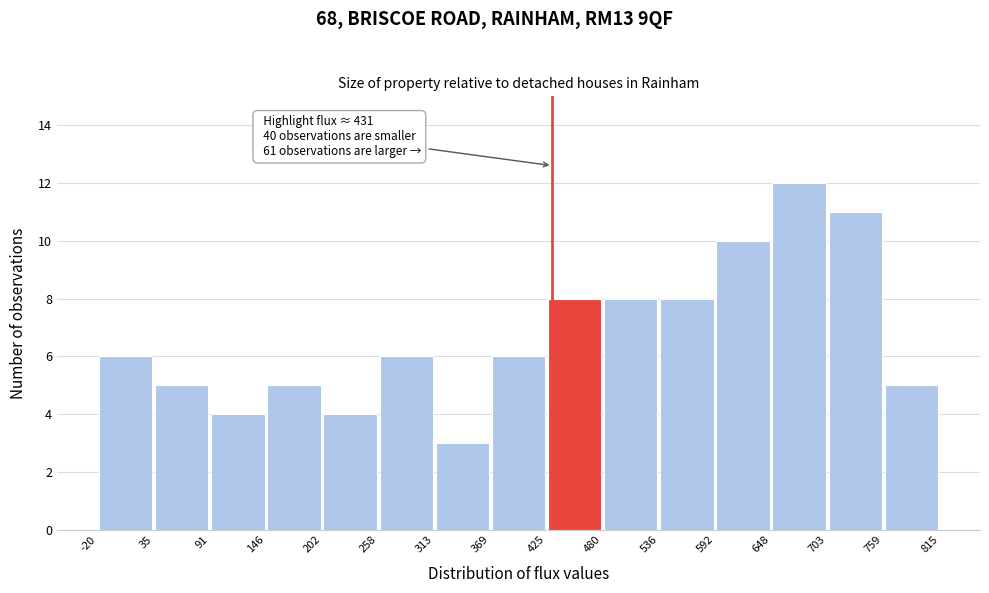

Which range on the x-axis has the tallest bar?

648 to 703